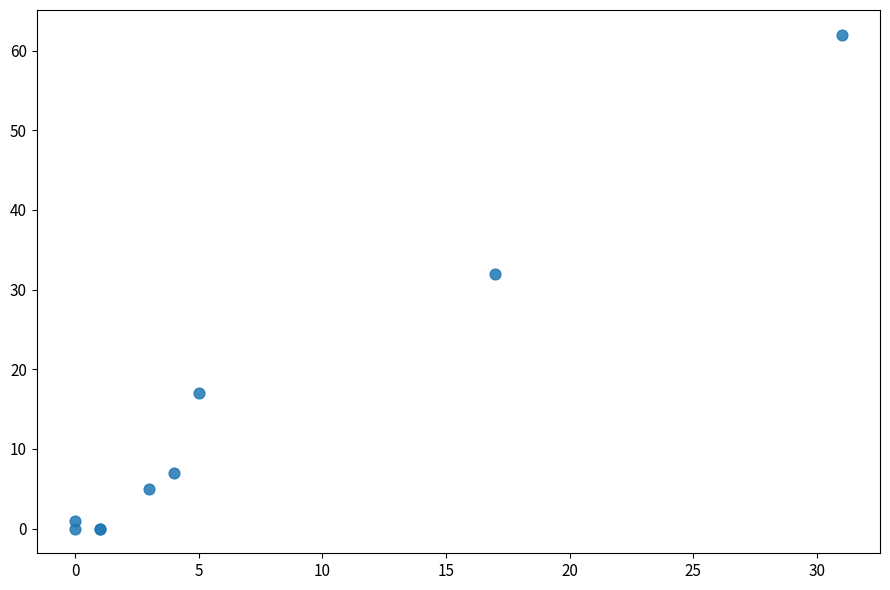

What Y value in the scatter plot is closest to 31?

32